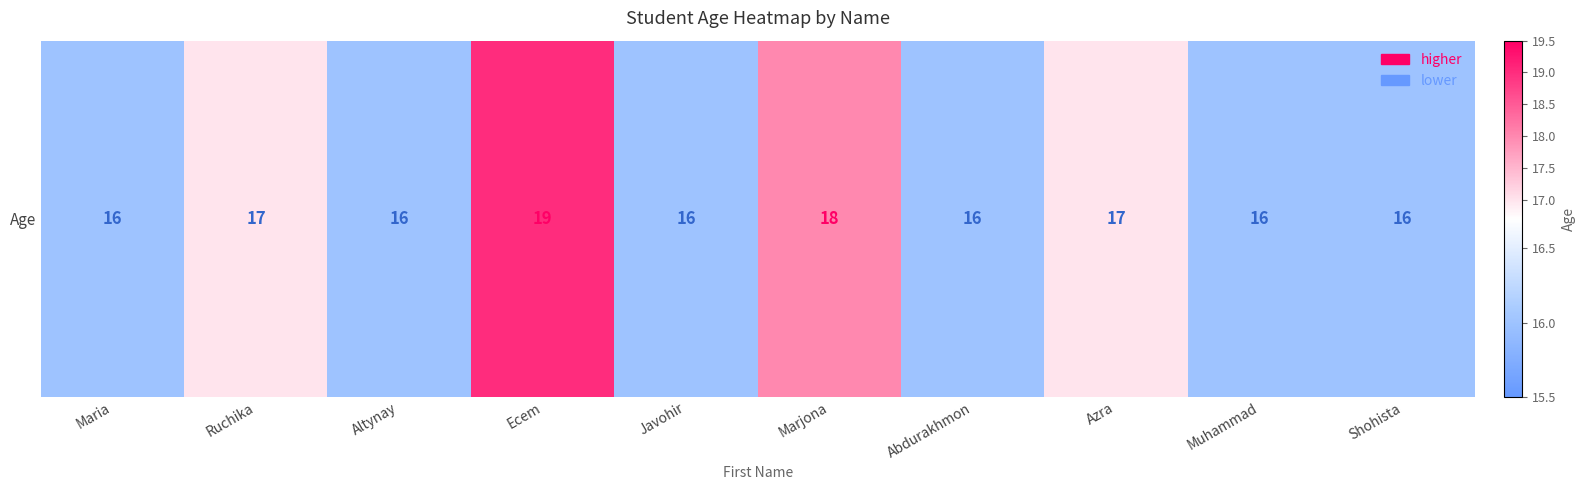

Reading left to right, list all the values displayed in this chart.

Maria=16	Ruchika=17	Altynay=16	Ecem=19	Javohir=16	Marjona=18	Abdurakhmon=16	Azra=17	Muhammad=16	Shohista=16